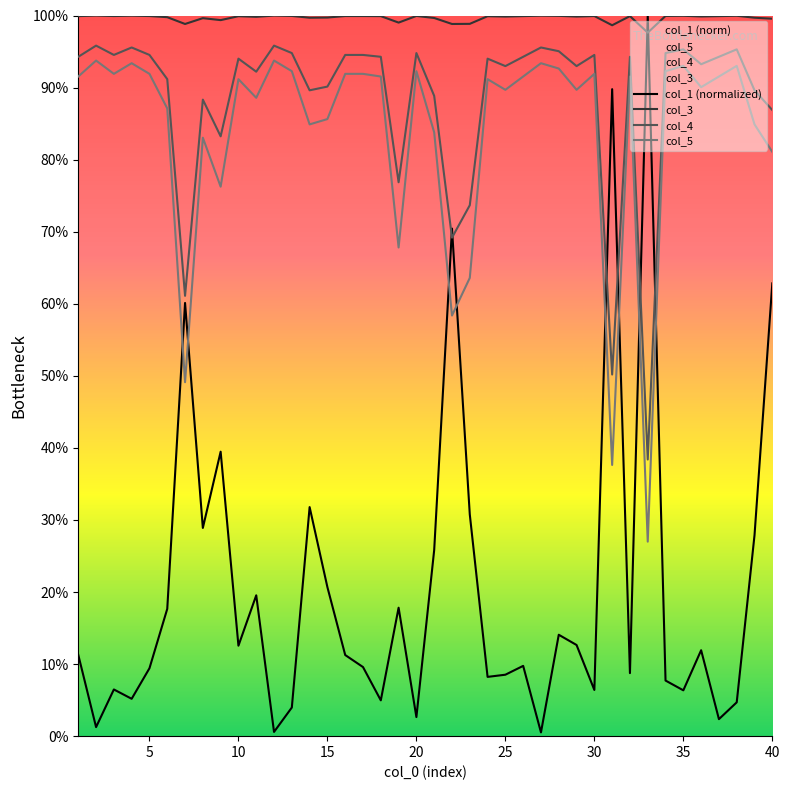

What is the value of the col_3 point at the 29th from the left?

1.0